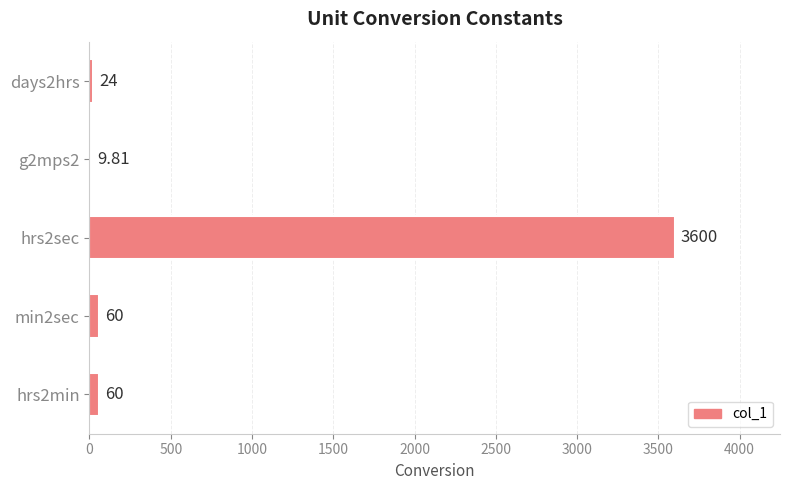

What is the sum of the values at min2sec and days2hrs?

84.0